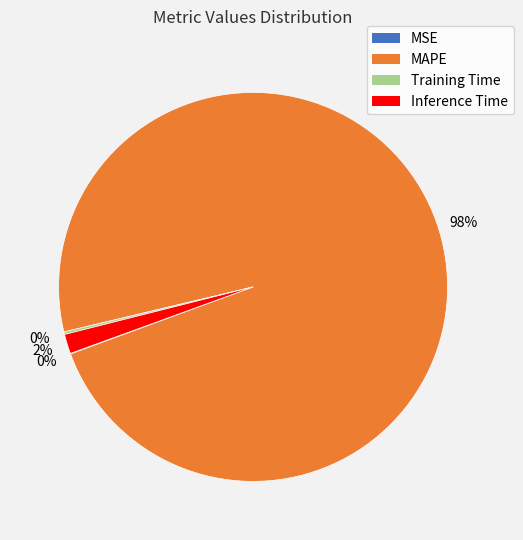

What is the largest slice in the pie chart?

MAPE